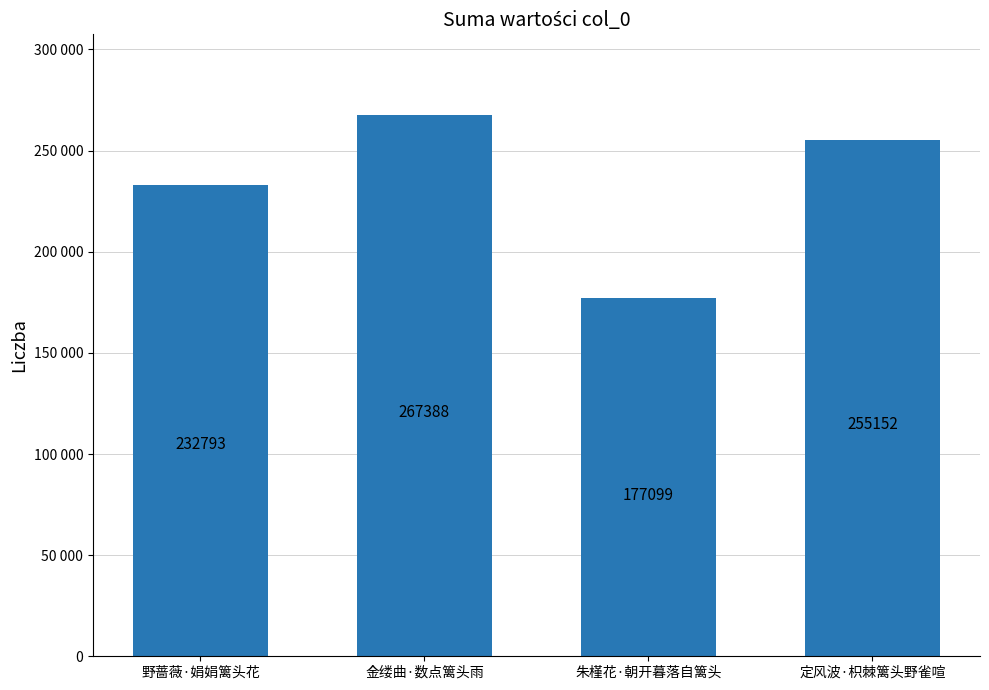

At which label is the value closest to 222243?

野蔷薇·娟娟篱头花